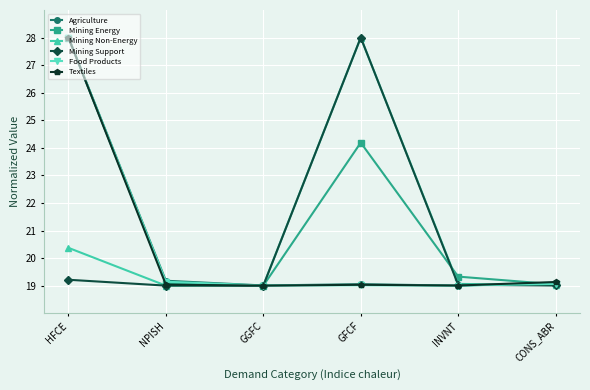

What is the maximum value for Mining Support?

28.0